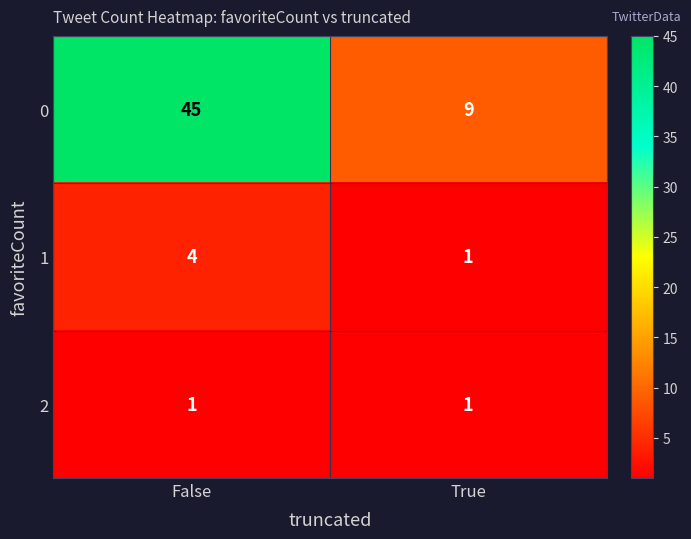

What is the greatest value displayed?

45